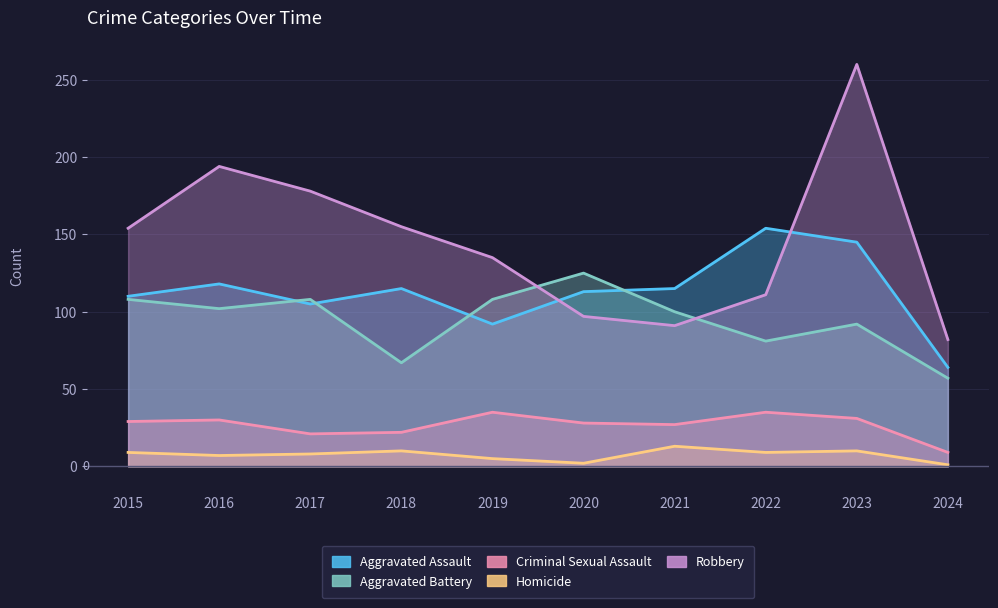

What is the average value of the Aggravated Battery series?

95